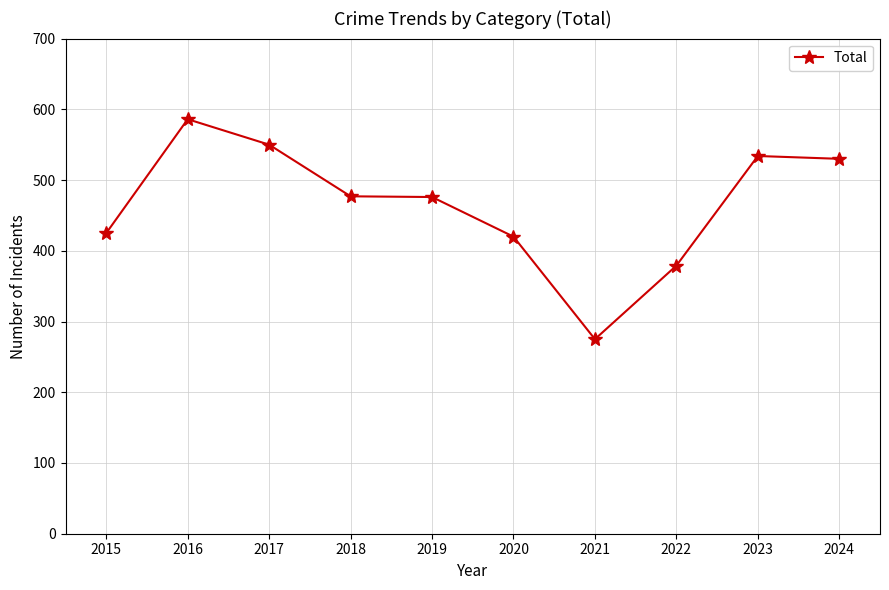

What is the value of the 1st point from the left?

425